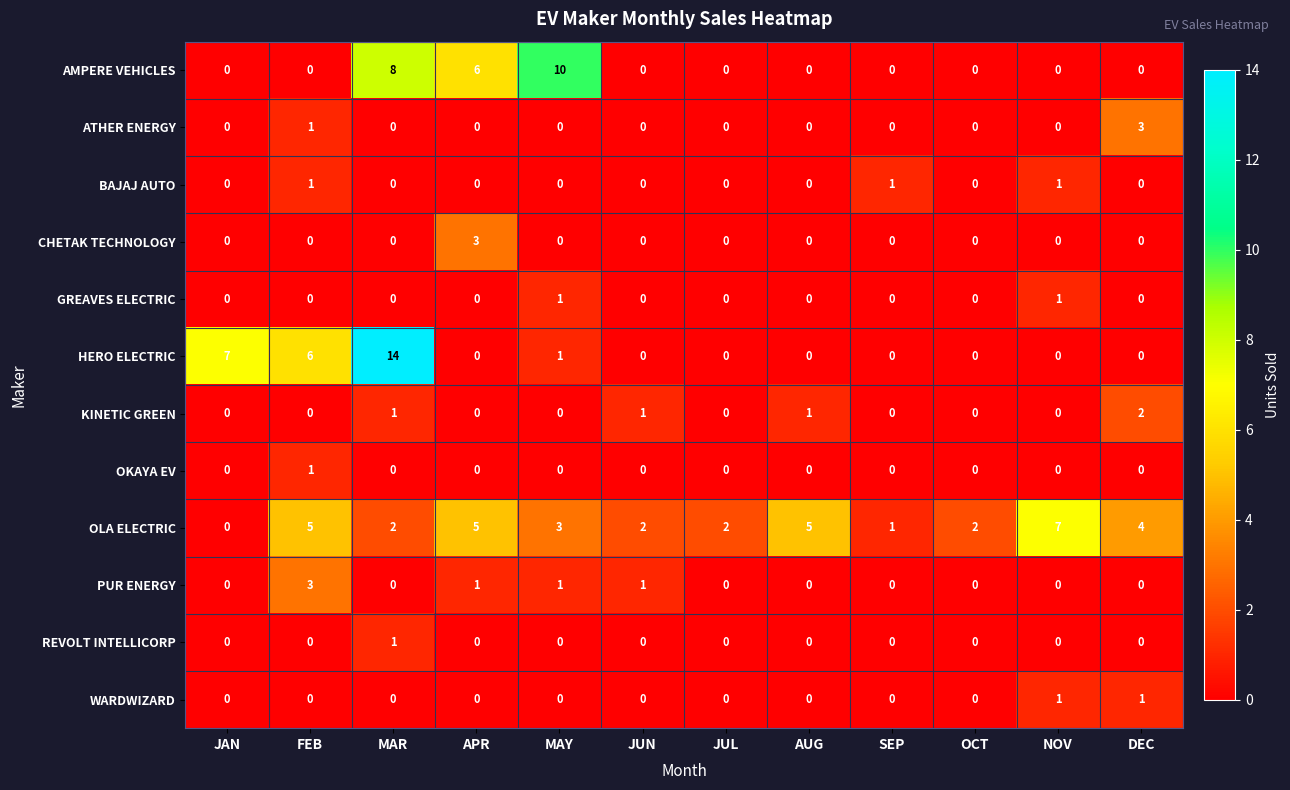

What is the difference between the maximum and minimum values in the ATHER ENERGY series?

3